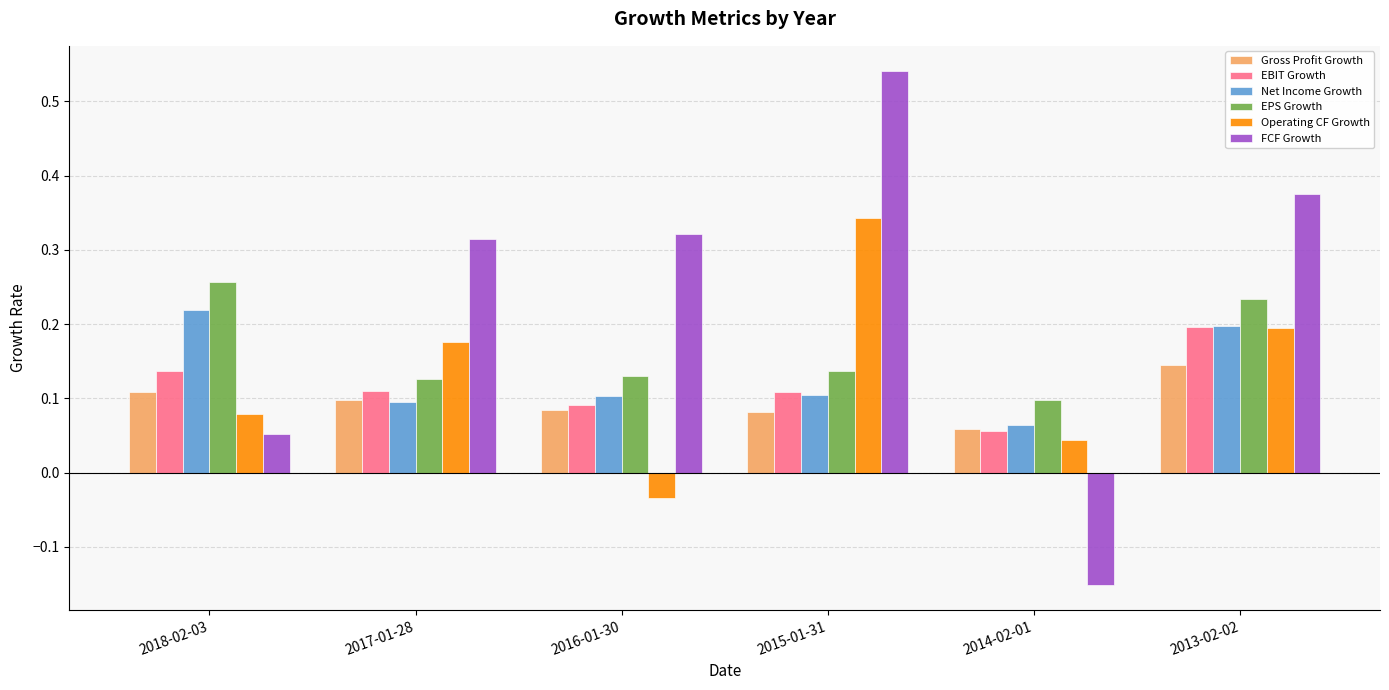

How many bars are there in total?

36